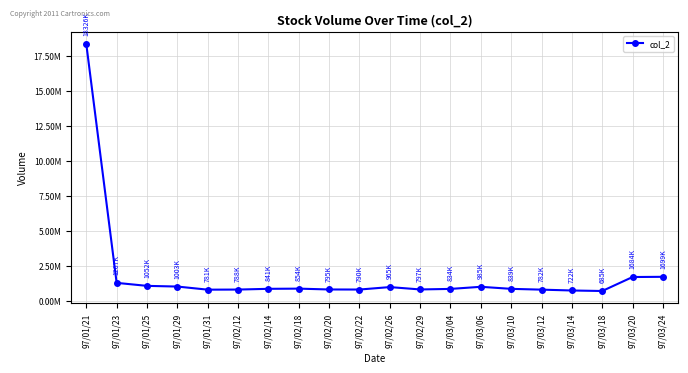

Is this an area chart (filled region under the line)?

No